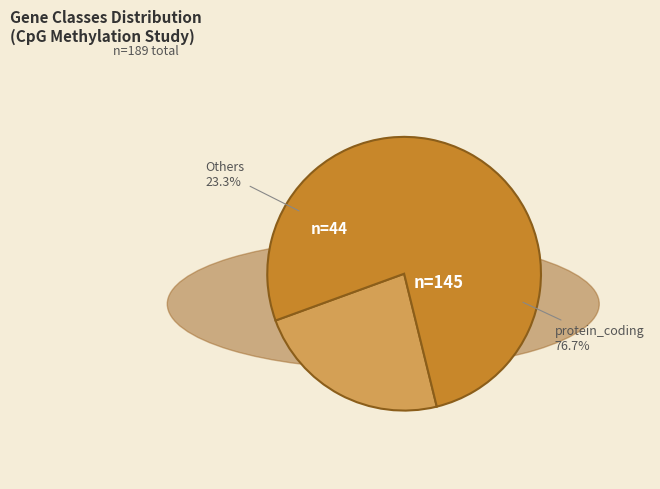

What portion of the pie excludes lincRNA?

93.7%